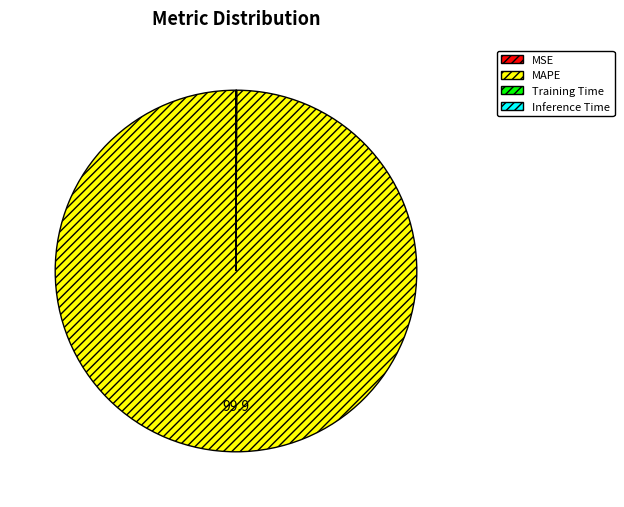

Which slice is the largest?

MAPE